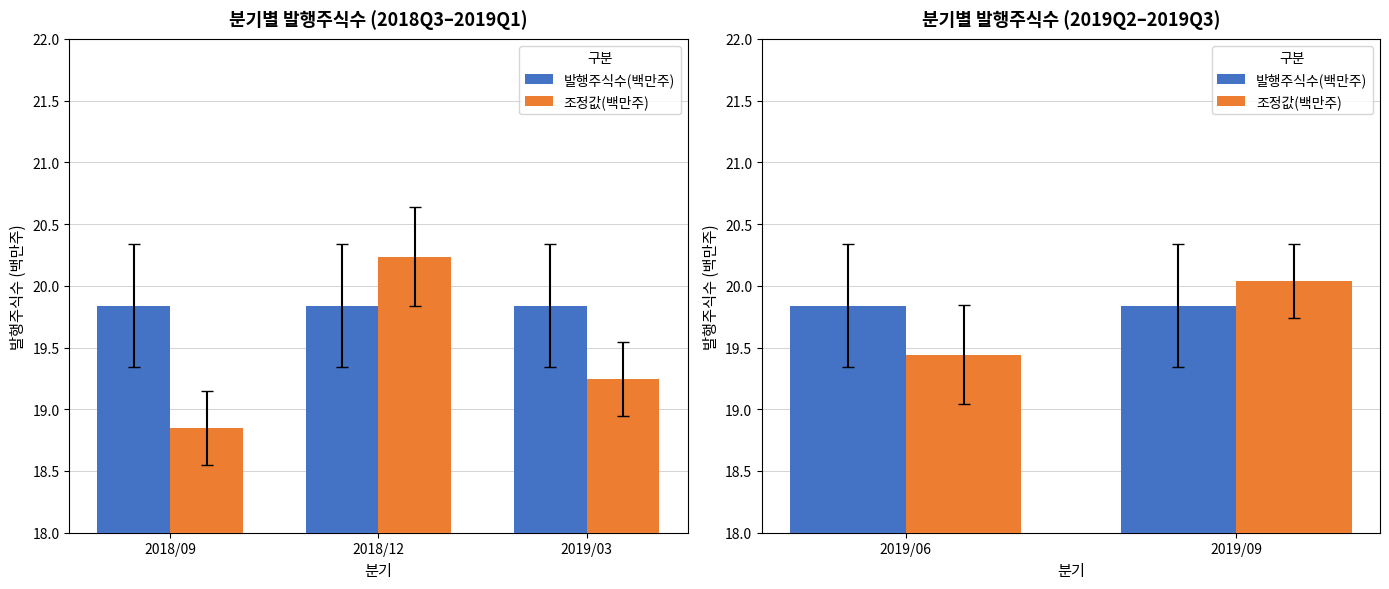

The value of 조정값(백만주) at 2019/09 is 31.8. True or false?

False